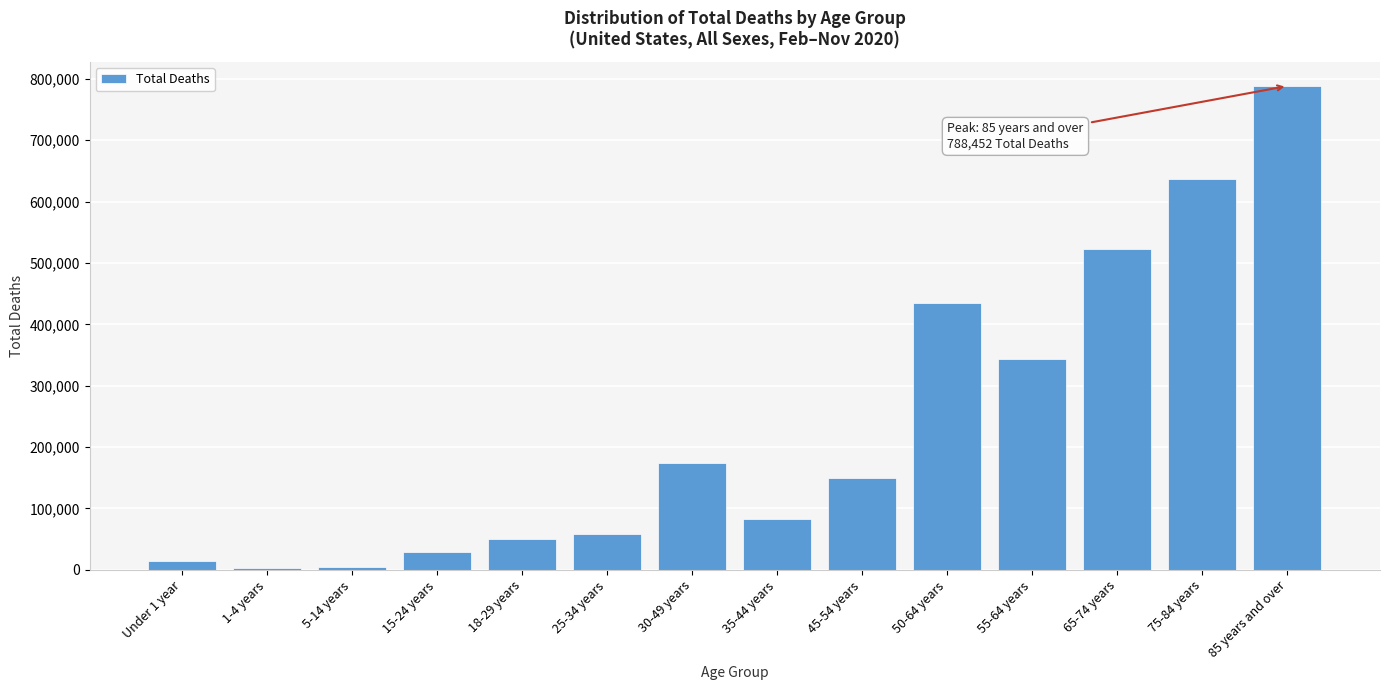

What is the maximum value shown in the chart?

788452